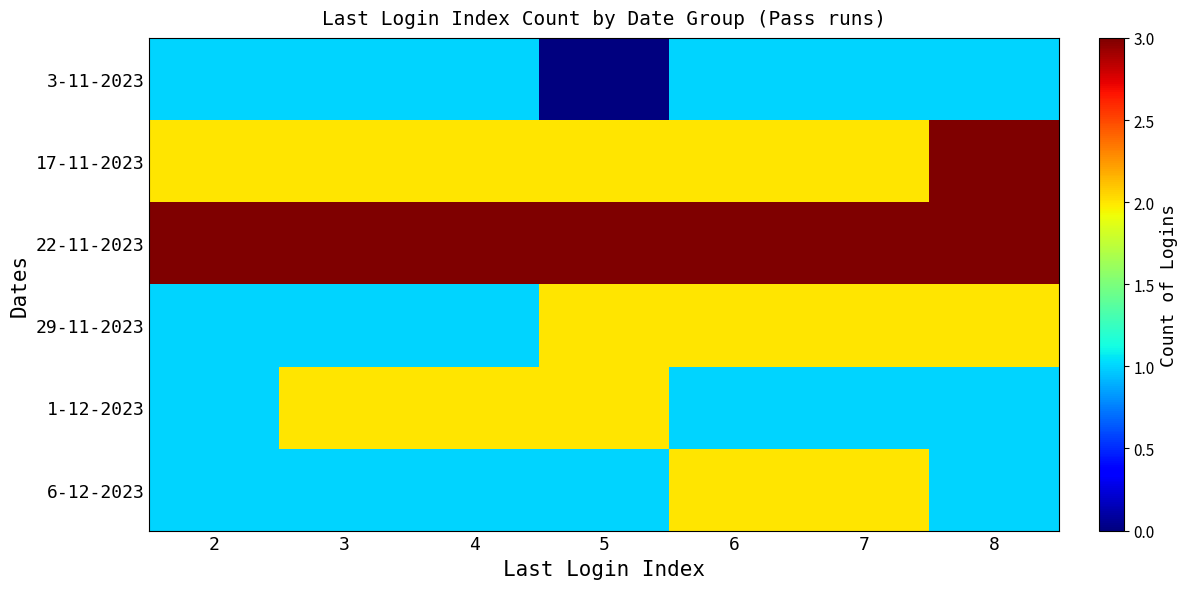

Reading left to right, extract all data points from this chart.

3-11-2023: 2=1	3=1	4=1	5=0	6=1	7=1	8=1
17-11-2023: 2=2	3=2	4=2	5=2	6=2	7=2	8=3
22-11-2023: 2=3	3=3	4=3	5=3	6=3	7=3	8=3
29-11-2023: 2=1	3=1	4=1	5=2	6=2	7=2	8=2
1-12-2023: 2=1	3=2	4=2	5=2	6=1	7=1	8=1
6-12-2023: 2=1	3=1	4=1	5=1	6=2	7=2	8=1